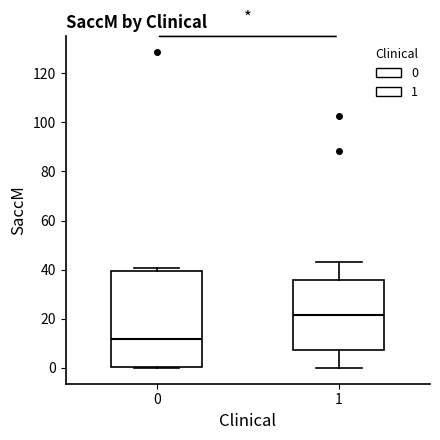

Which box's median line is the highest?

1